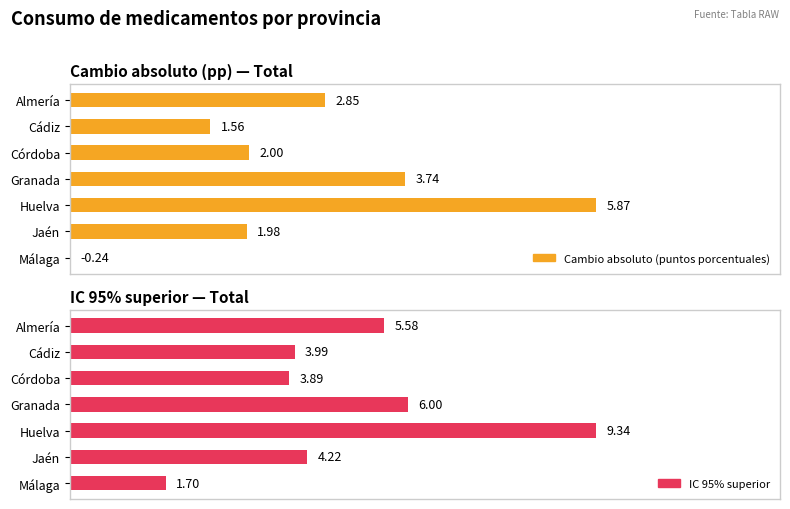

Which series has the largest range (max minus min)?

IC 95% superior